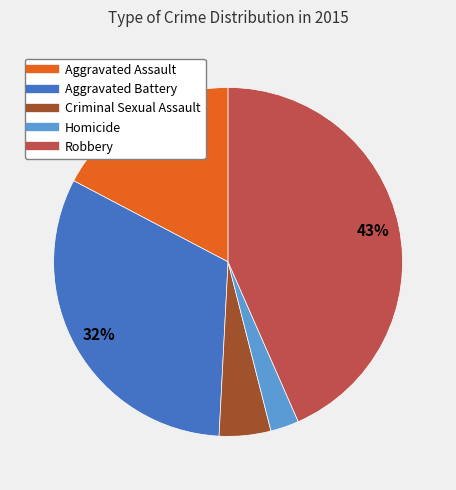

Which category has the biggest portion of the pie?

Robbery